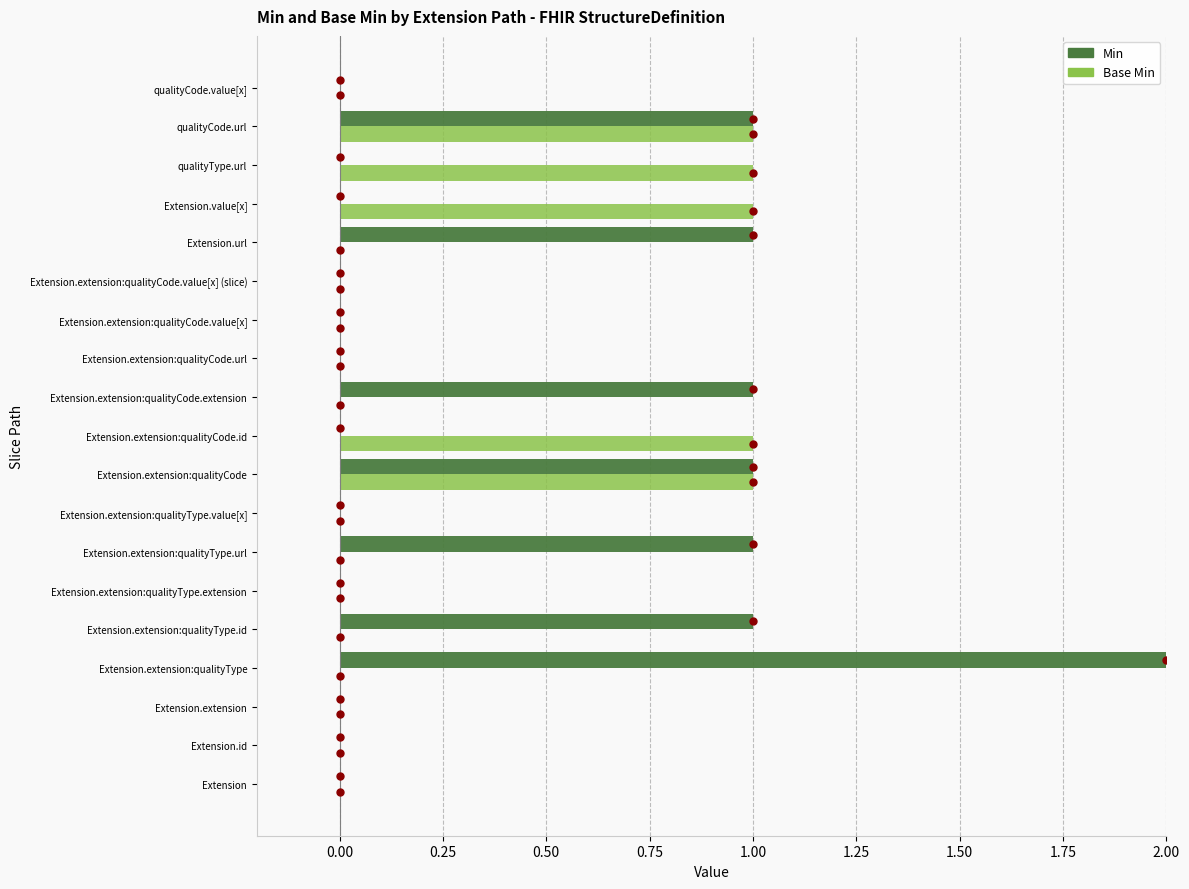

At how many categories does at least one series exceed 0?

10